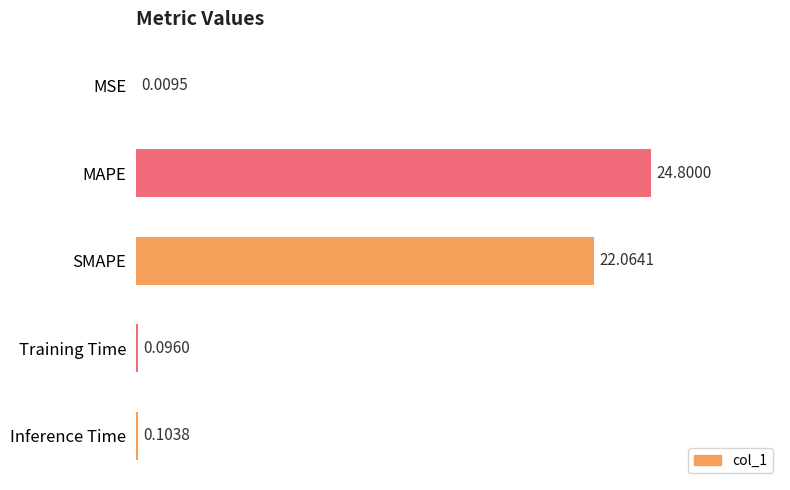

Approximately how many times larger is the value at MAPE compared to SMAPE?

1.1